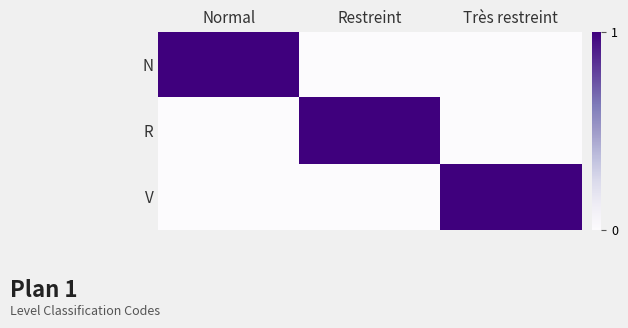

Count the number of data series in this chart.

3